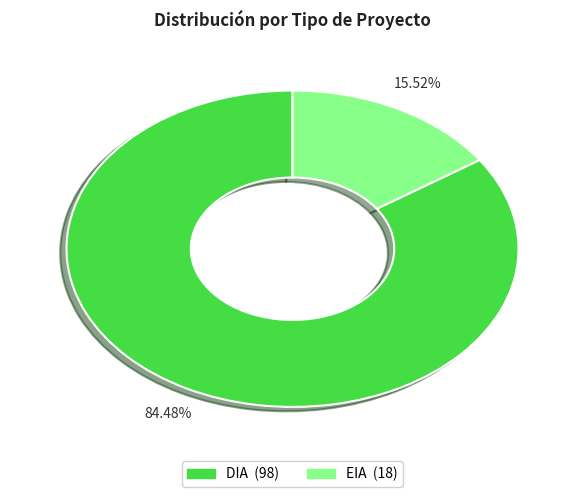

Approximately how many times larger is the value at DIA compared to EIA?

5.4